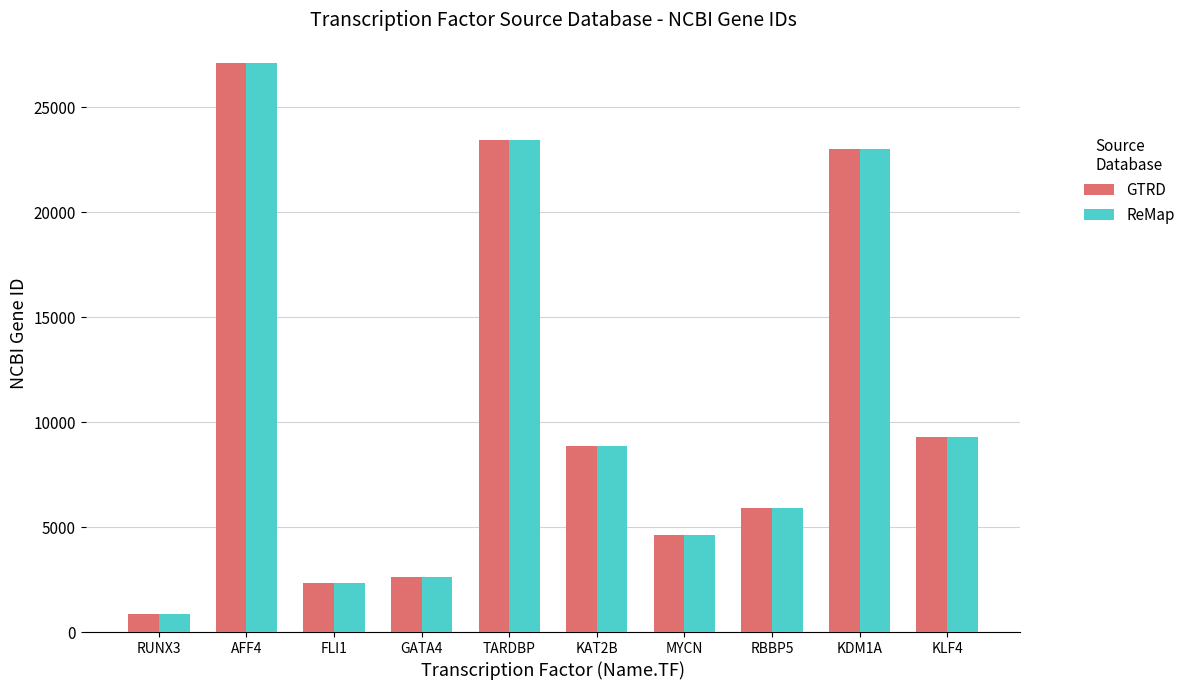

Count the number of data series in this chart.

2